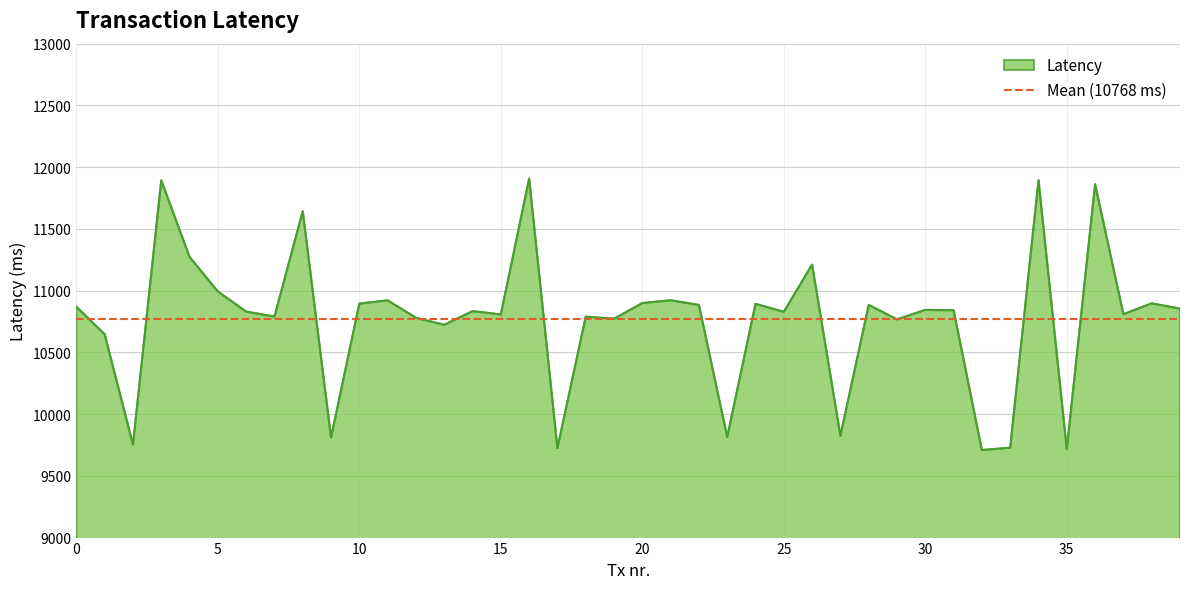

What is the smallest value displayed?

9709